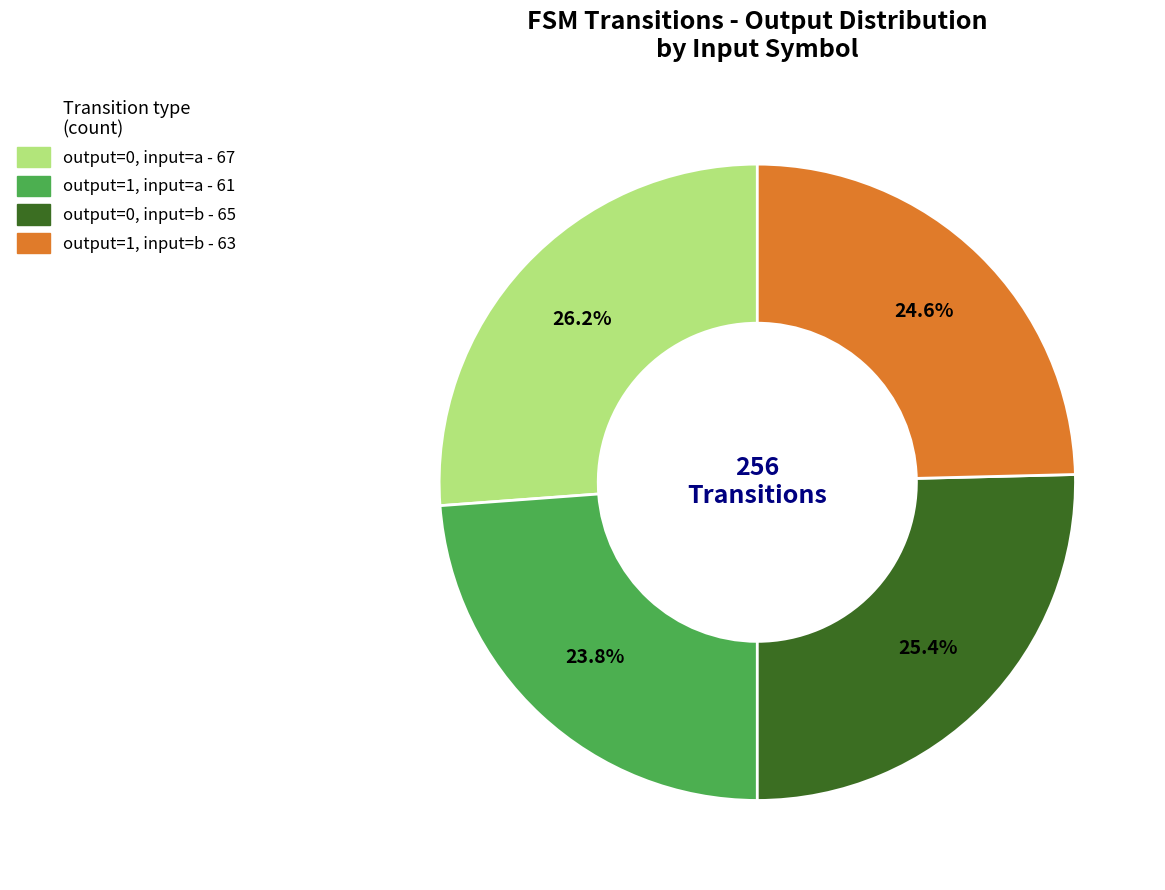

Does any single category account for the majority?

No